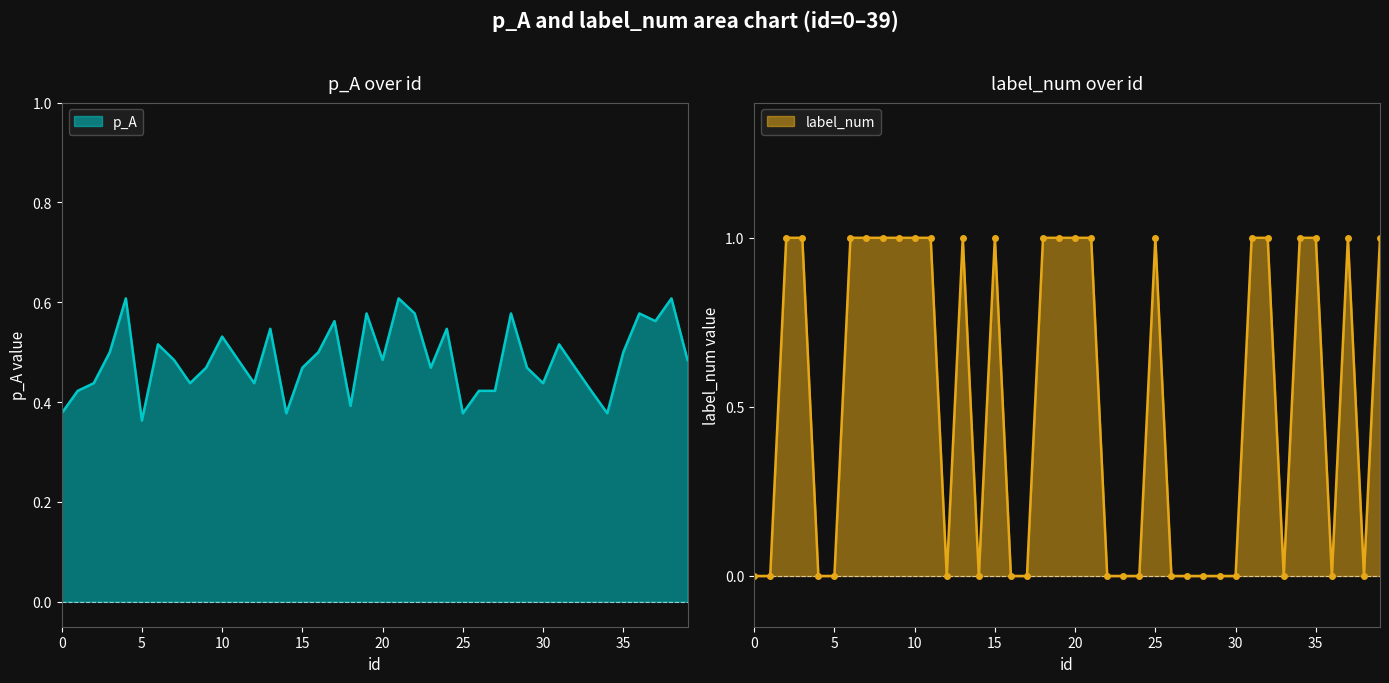

How many values in label_num are above zero?

21